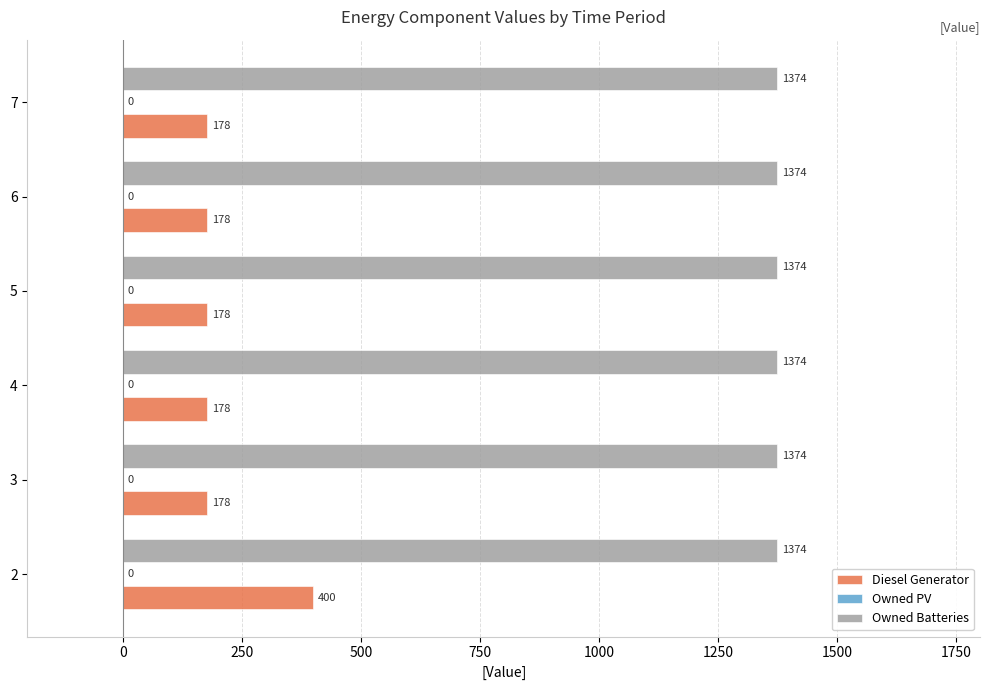

The value of Owned Batteries at 7 is 2054. True or false?

False